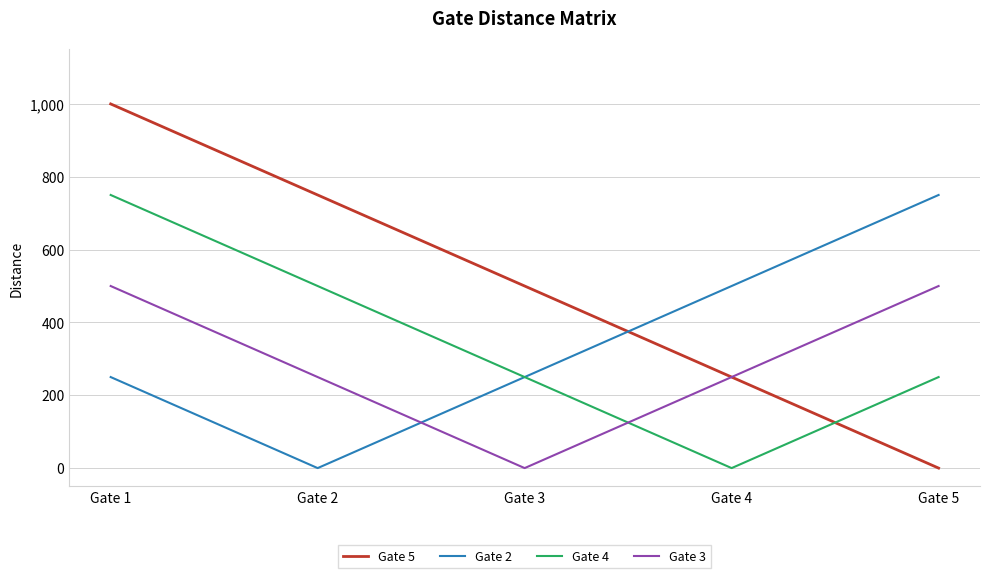

Is it true that Gate 4 equals -281 at Gate 4?

False